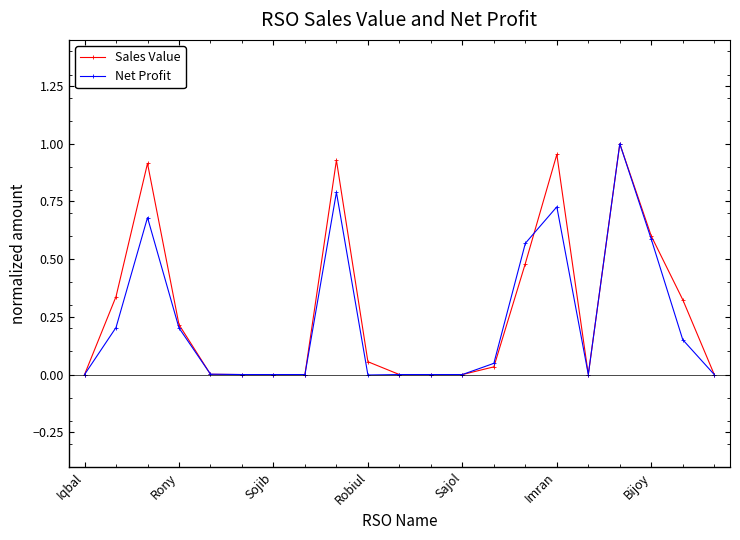

What is the value of the Net Profit point at the 9th from the left?

0.8